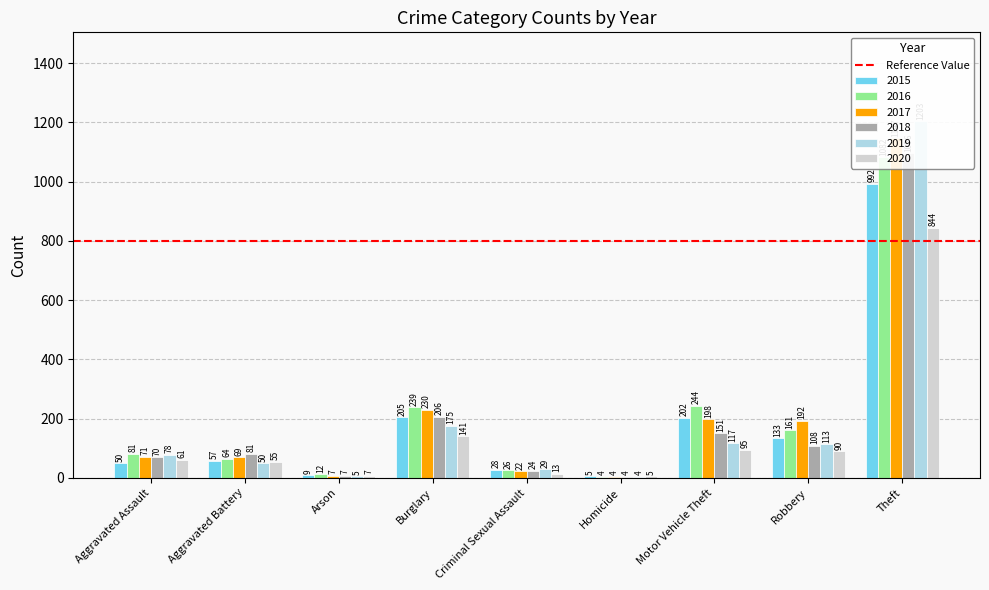

What is the label of the 3rd bar from the right?

Motor Vehicle Theft